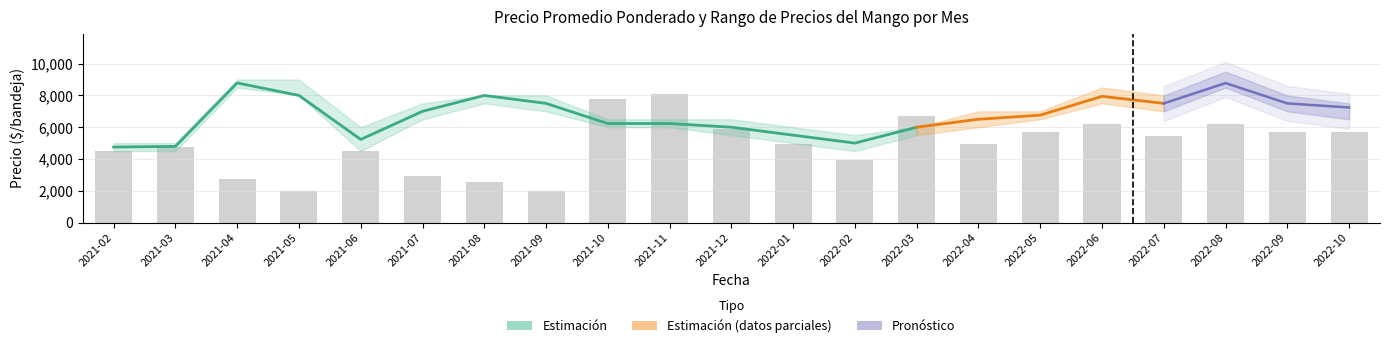

What is the spread (max minus min) of values at 2022-05?

6420